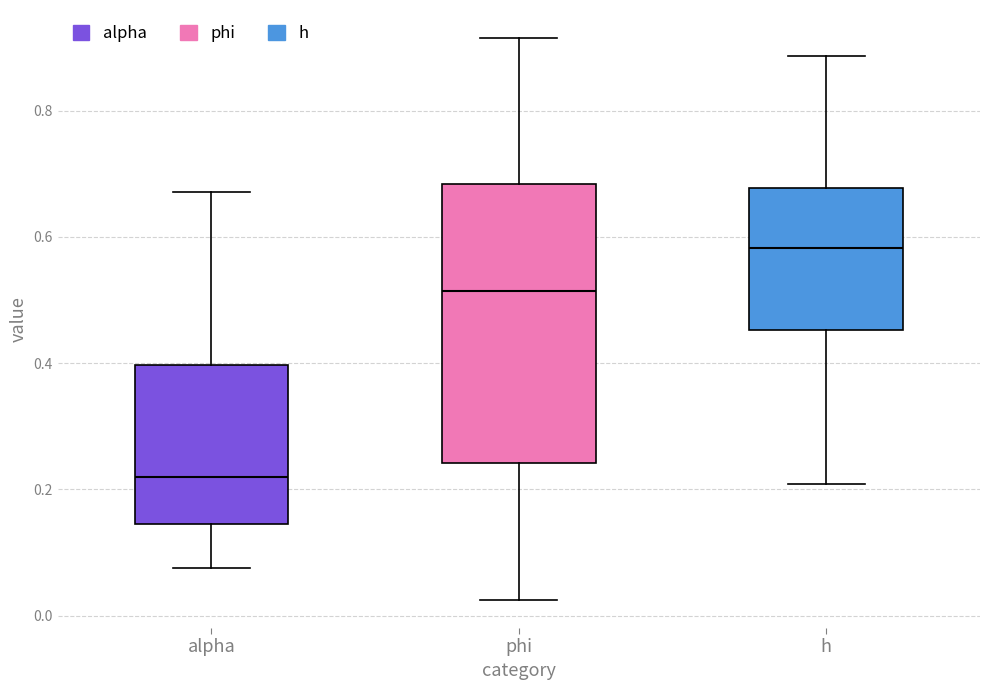

Reading left to right, transcribe this box plot: for each box, give where its median line is, the range the box spans, and where its two whiskers end, as read against the y-axis. The values are not printed on the chart, so give them approximately, as read against the axis.

alpha: median 0.22, box 0.14 to 0.40, whiskers 0.08 to 0.68
phi: median 0.52, box 0.24 to 0.68, whiskers 0.02 to 0.92
h: median 0.58, box 0.46 to 0.68, whiskers 0.20 to 0.88